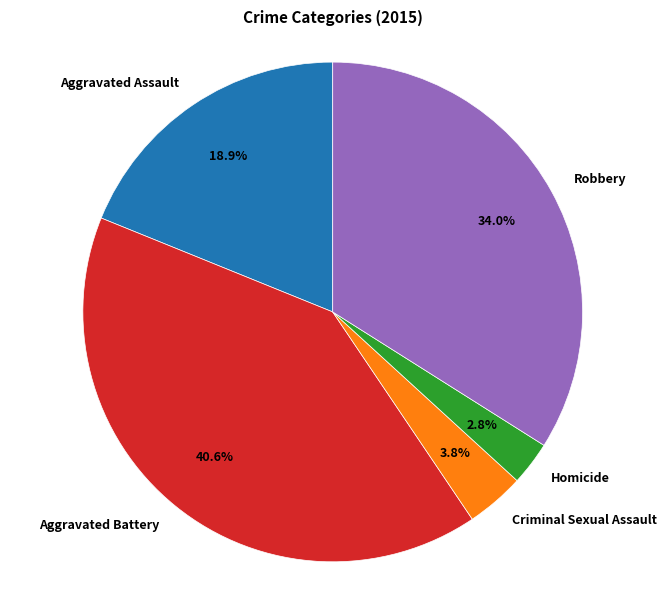

How many slices are in this pie chart?

5